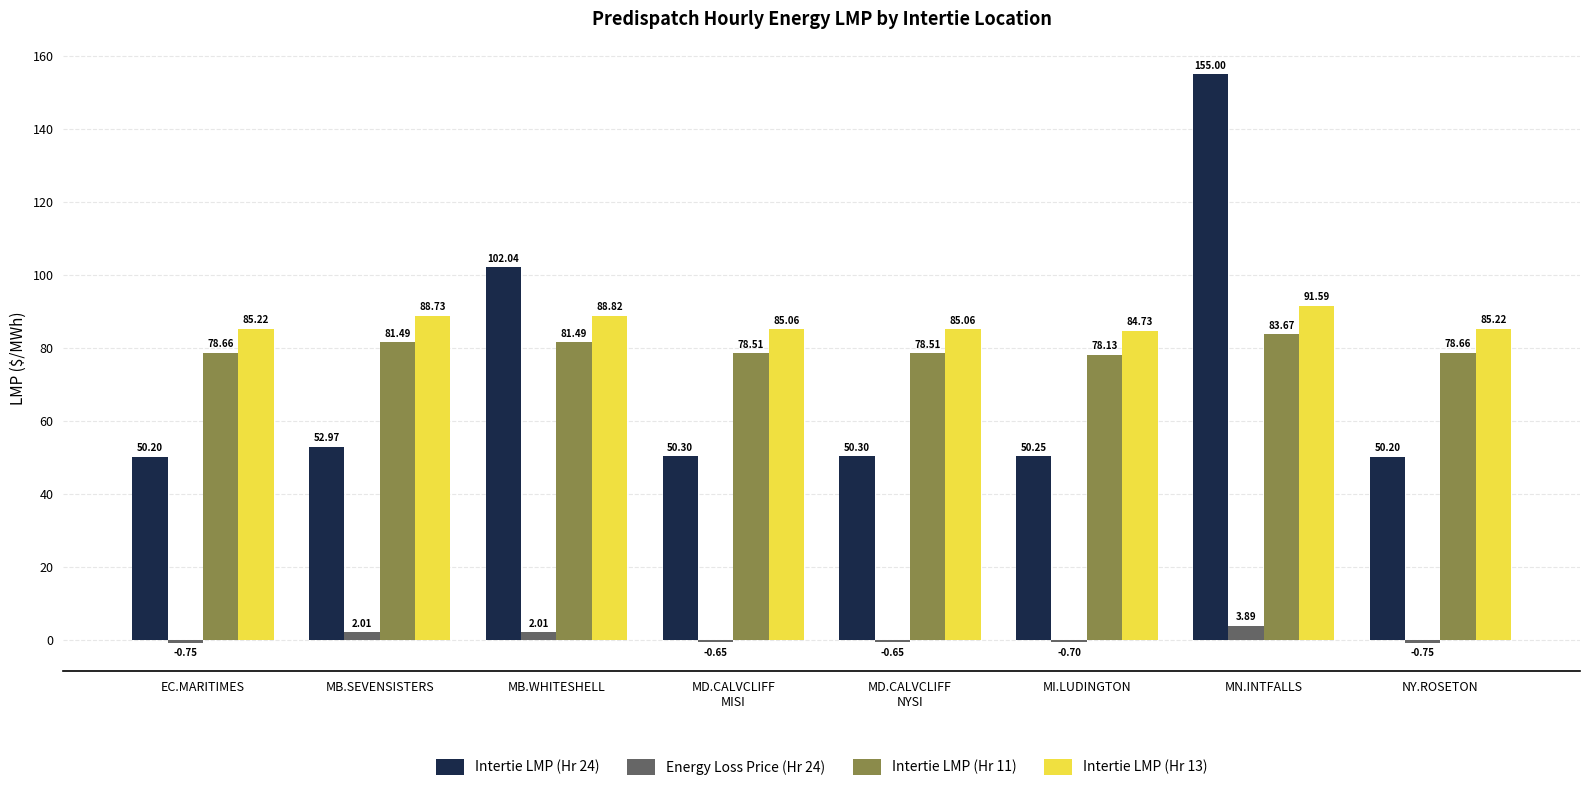

What is the label of the 8th bar from the left?

NY.ROSETON